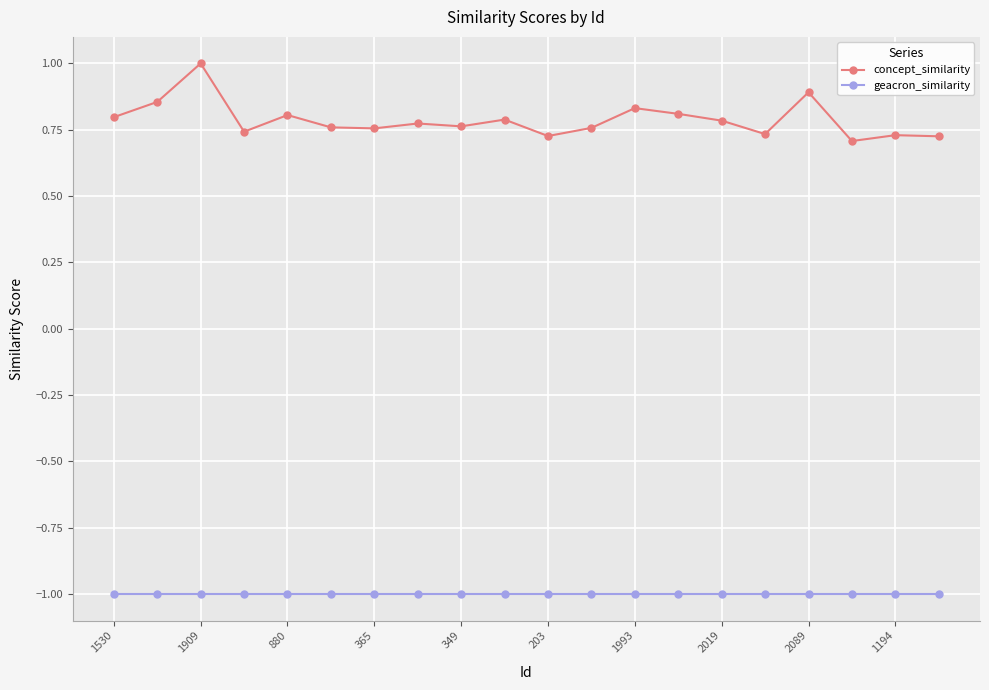

Rank the series by their maximum value, from lowest to highest.

geacron_similarity, concept_similarity